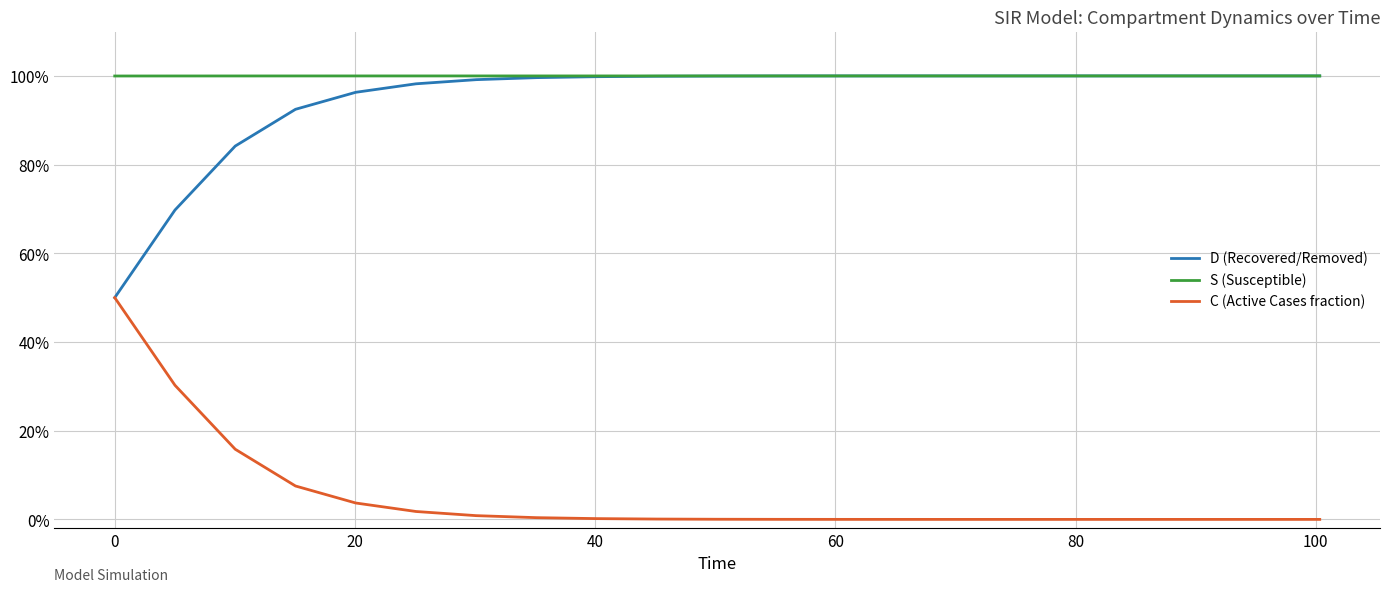

Is this an area chart (filled region under the line)?

No